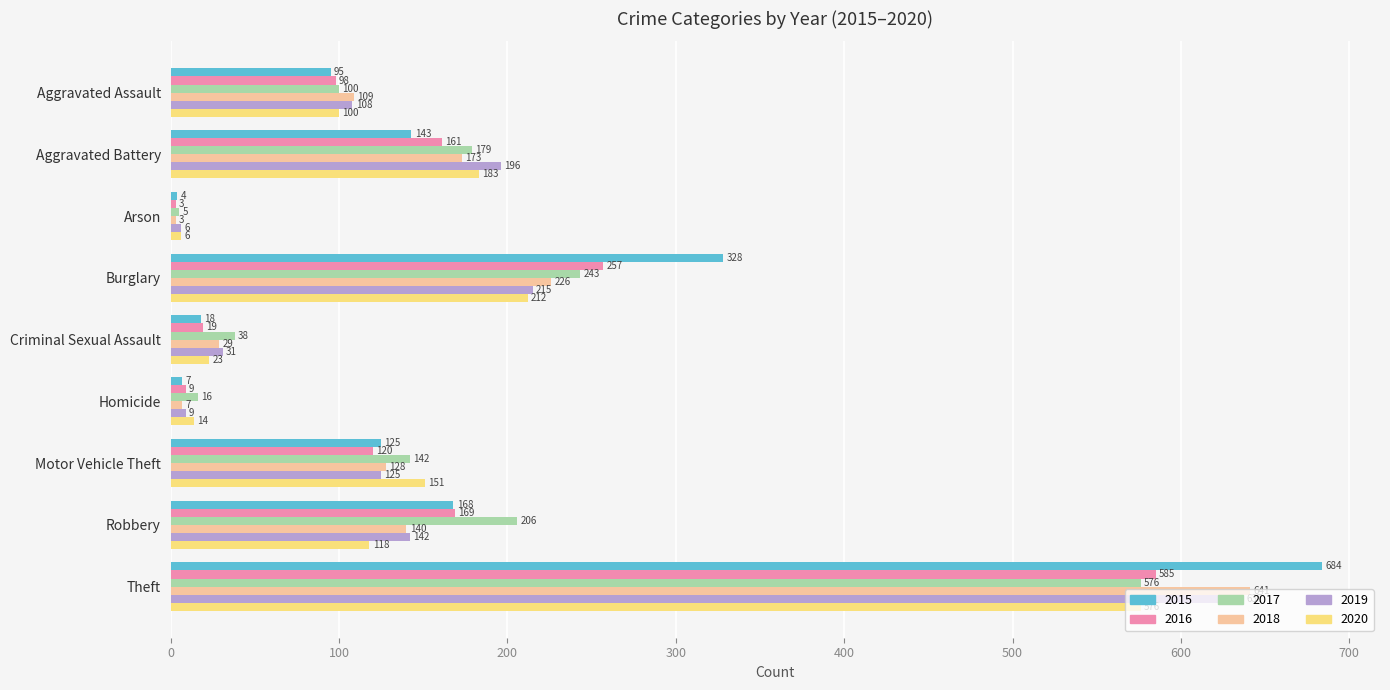

Rank the series at Robbery from lowest to highest value.

2020, 2018, 2019, 2015, 2016, 2017